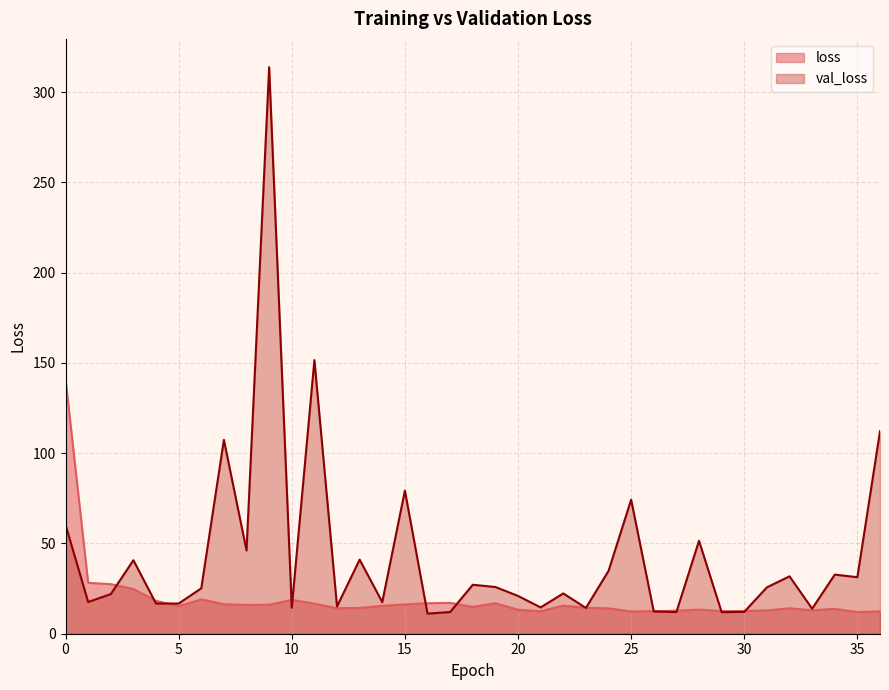

How many intersections are there between loss and val_loss?

13